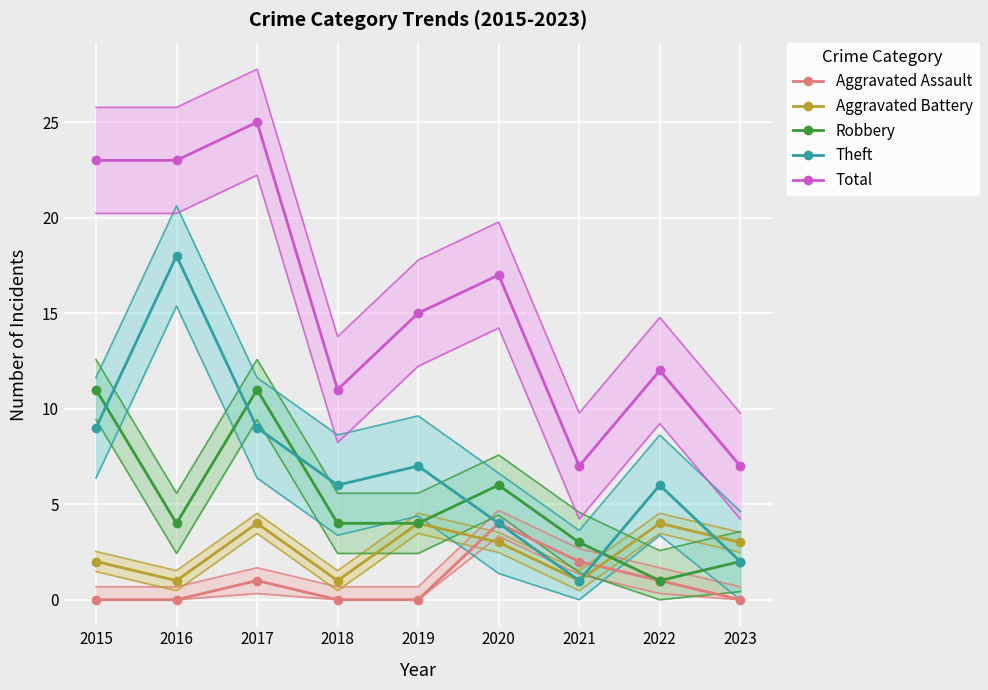

What is the difference between the second highest and minimum values in the Aggravated Battery series?

3